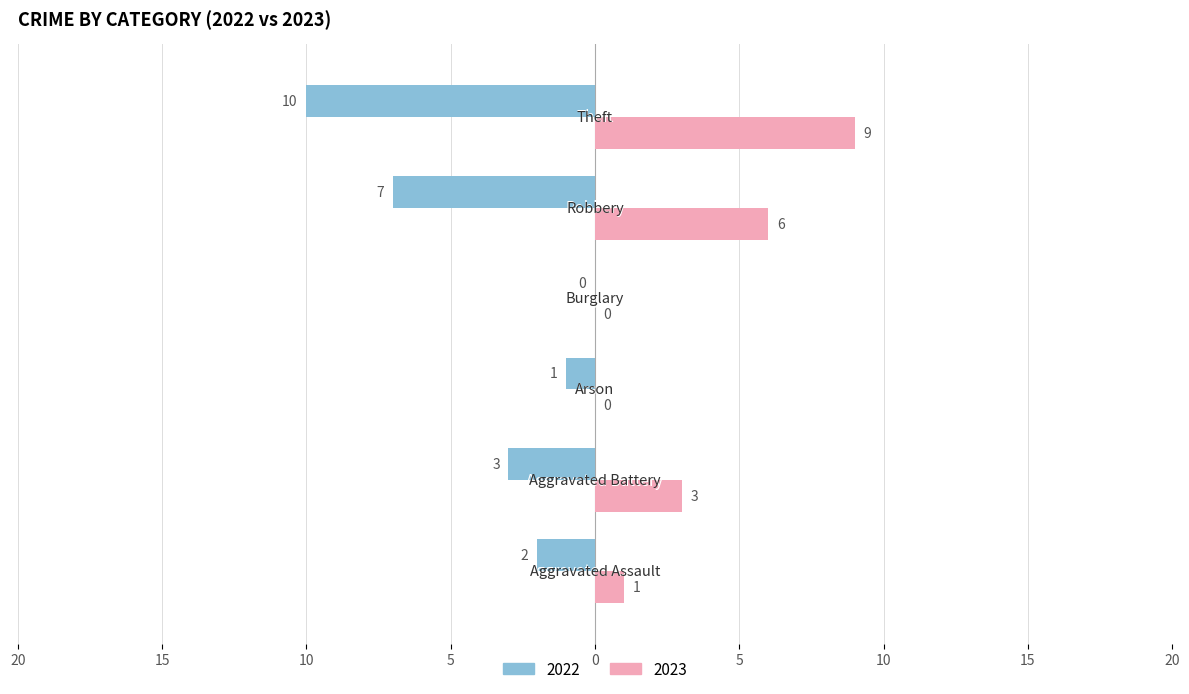

Reading left to right, what are all the values shown in this chart?

2022: -2	-3	-1	0	-7	-10
2023: 1	3	0	0	6	9